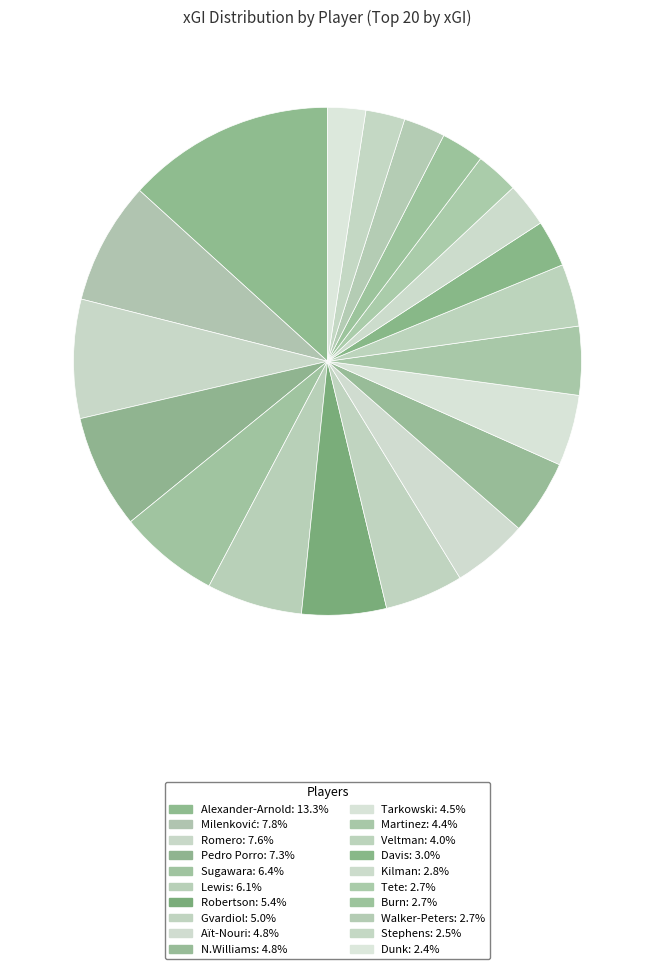

How many segments does this pie chart have?

20